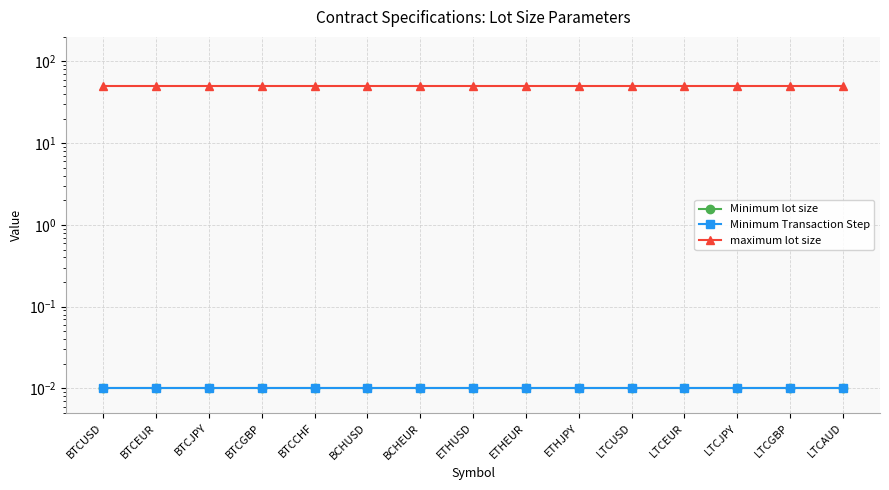

What is the spread (max minus min) of values at LTCEUR?

50.0